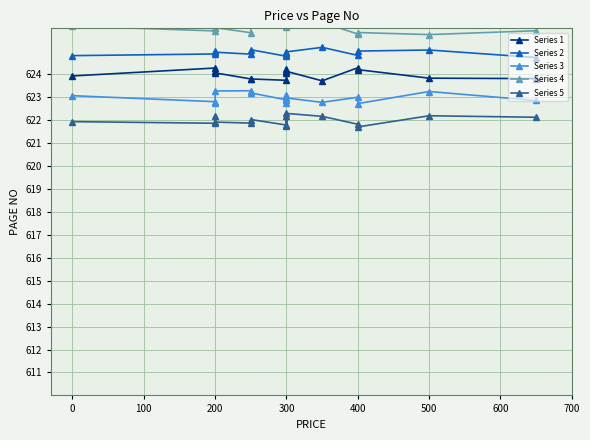

What is the minimum value for Series 2?

624.7